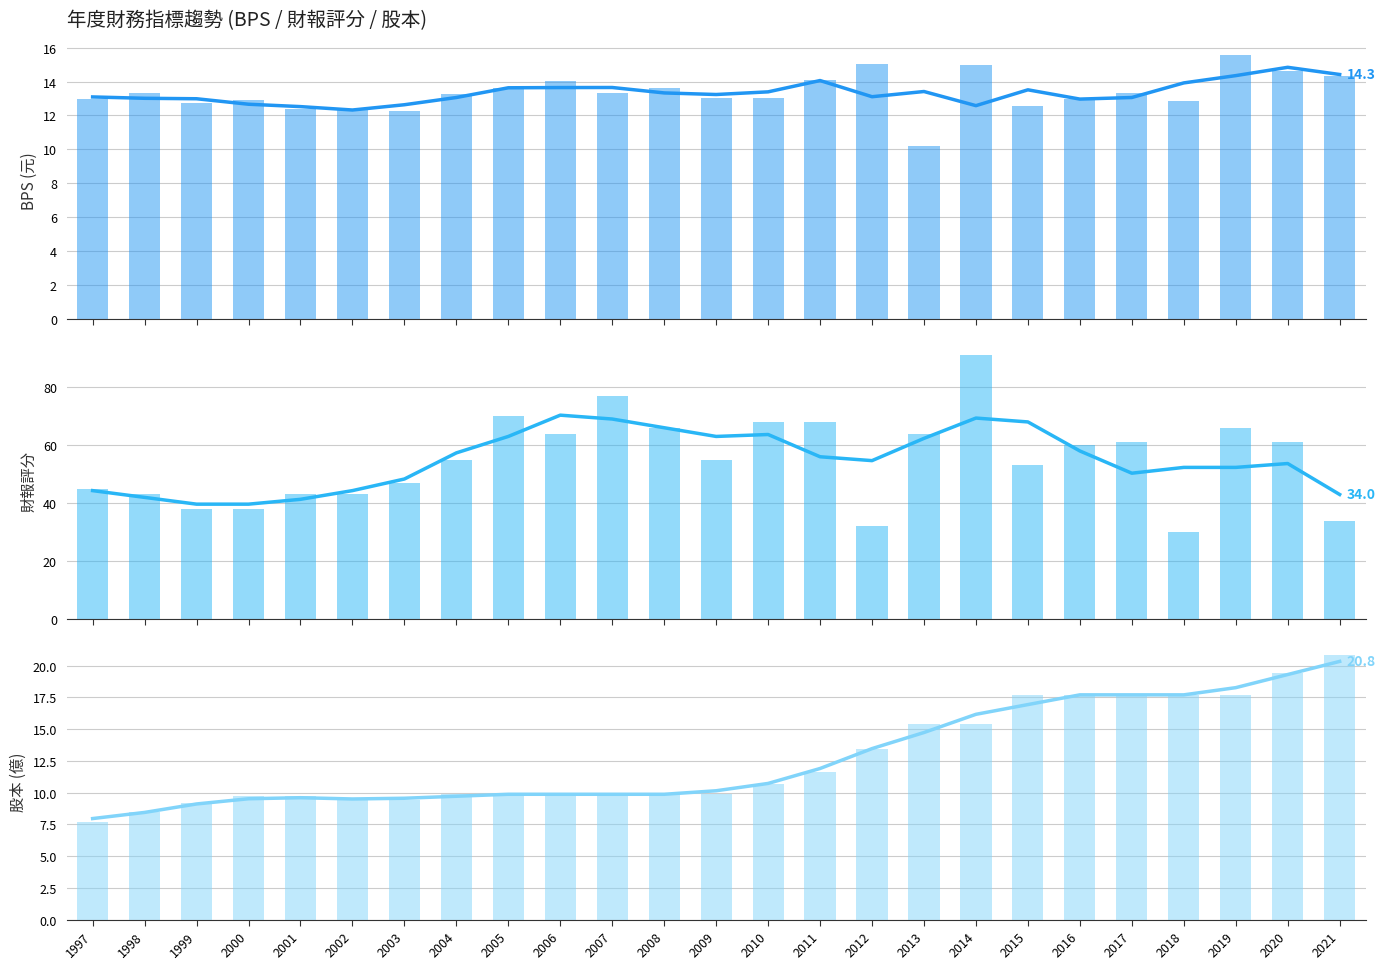

At which label is BPS 趨勢 closest to 13?

1998